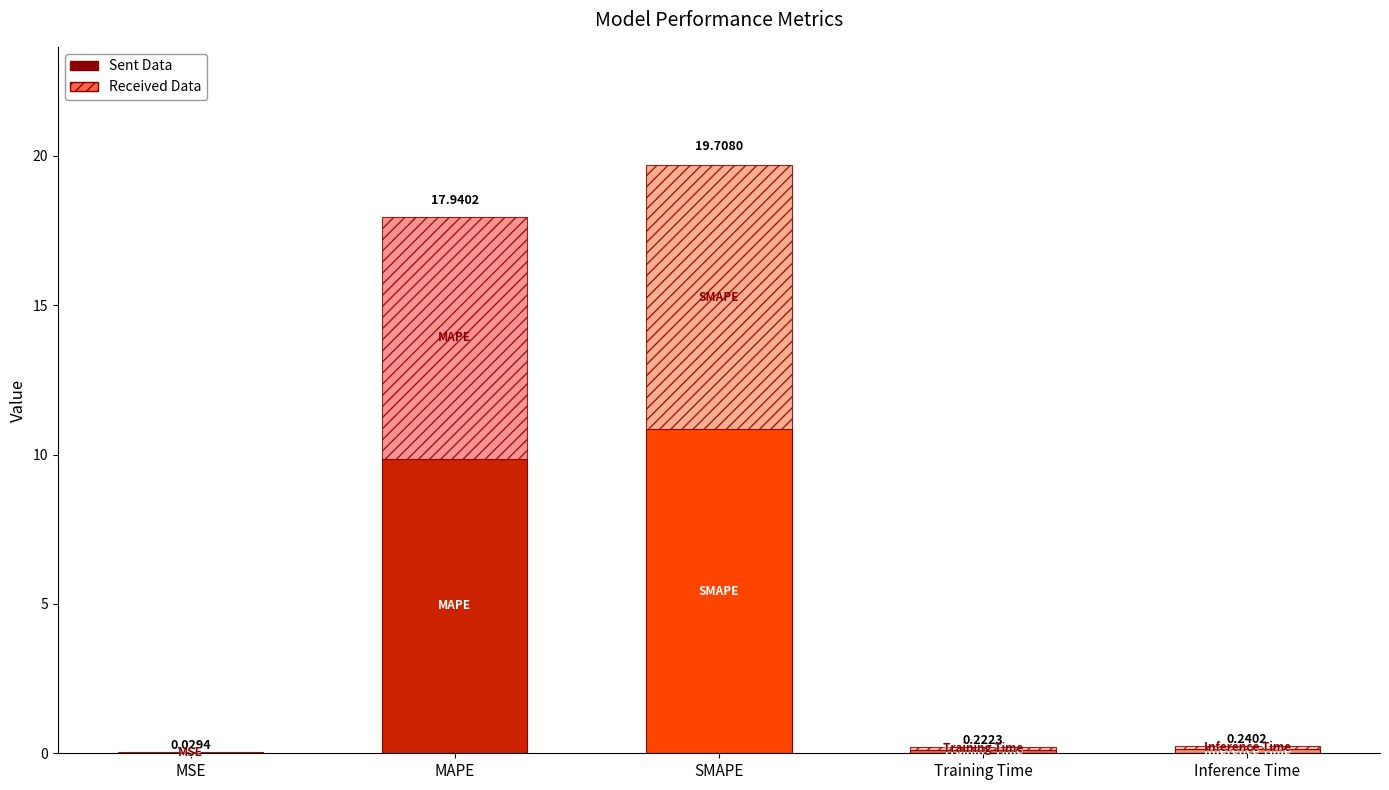

Does the chart contain stacked bars?

Yes